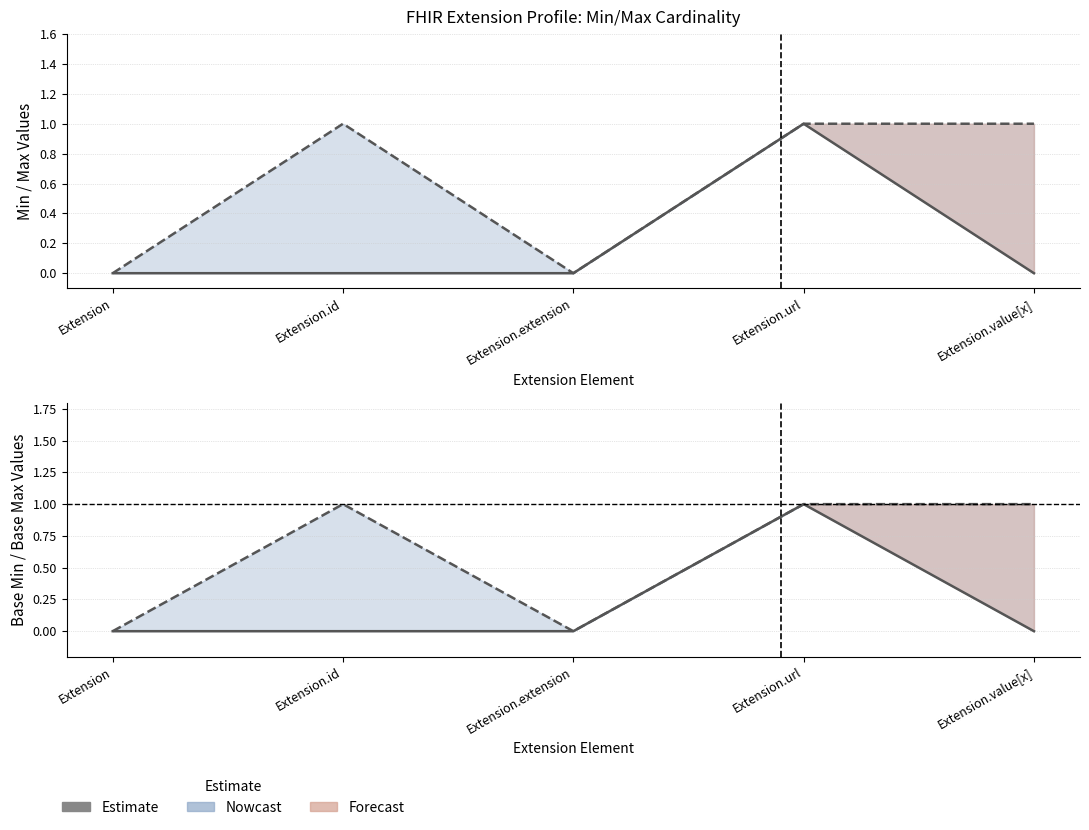

True or false: Min and Base Min intersect in this chart.

False